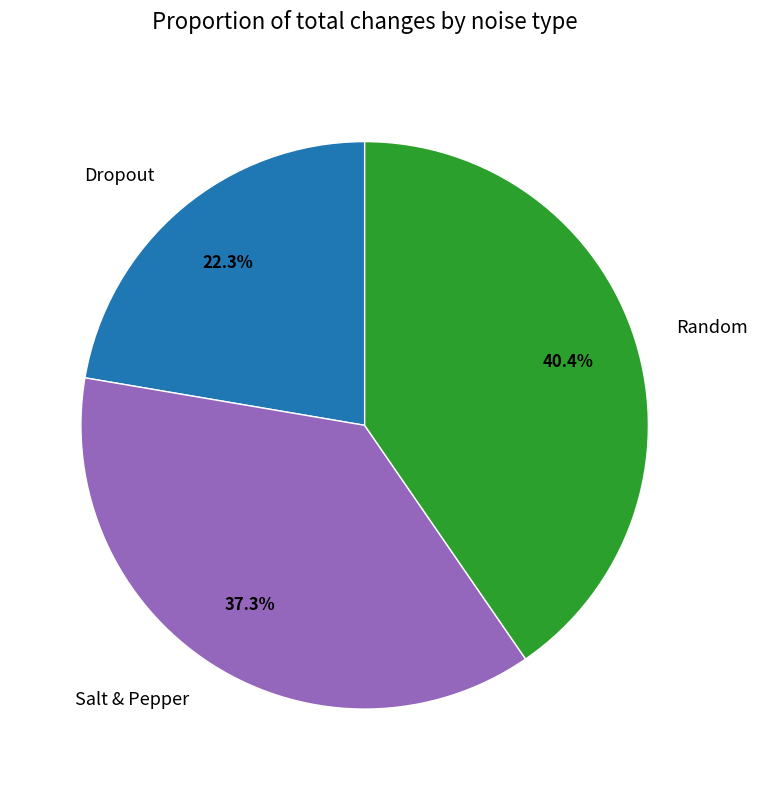

Count the number of slices in the pie.

3